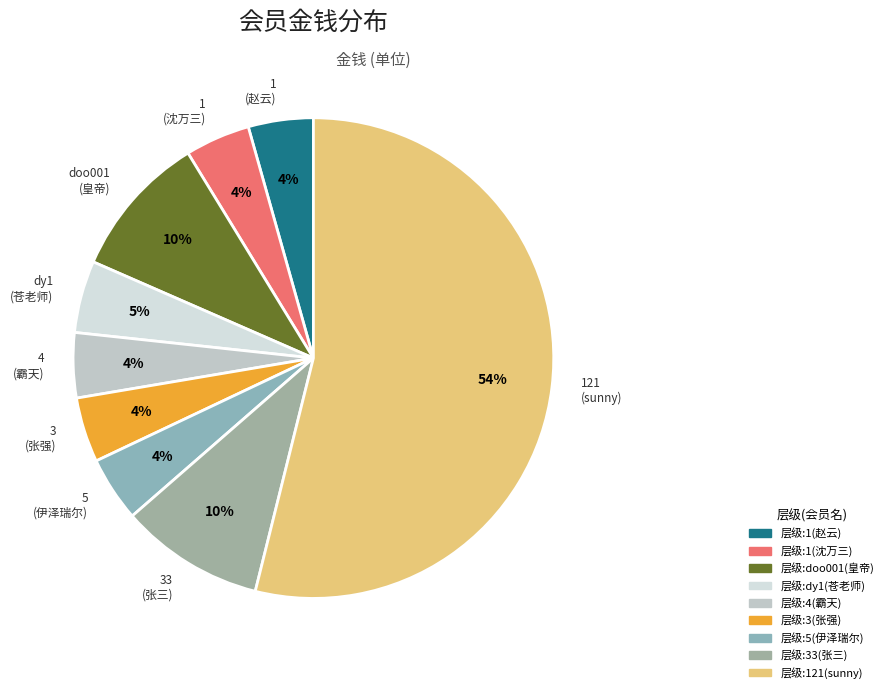

Between 4 (霸天) and doo001 (皇帝), which is larger?

doo001 (皇帝)